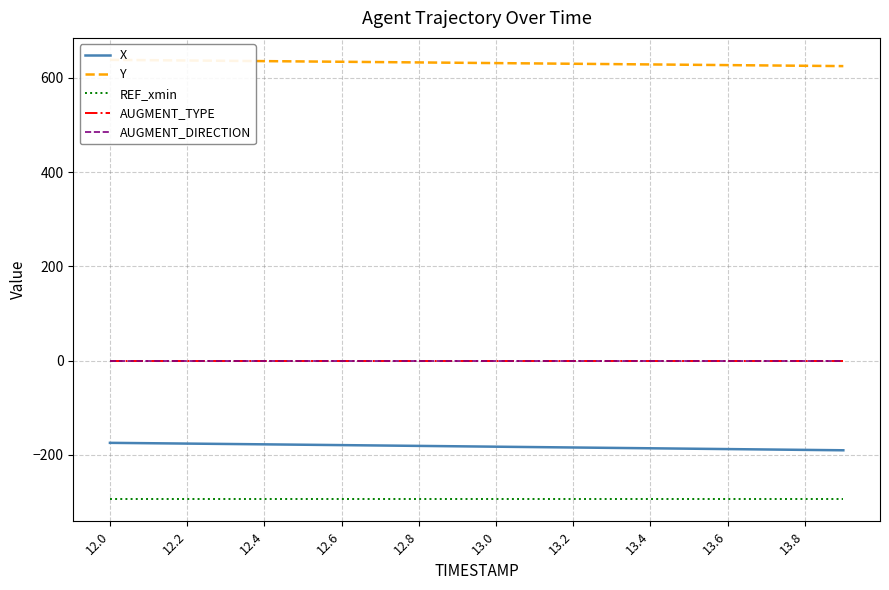

How many distinct data groups are displayed?

5